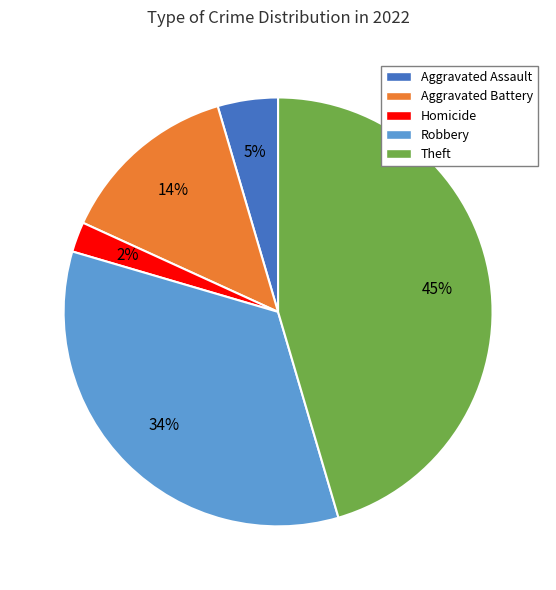

What is the smallest slice in the pie chart?

Homicide